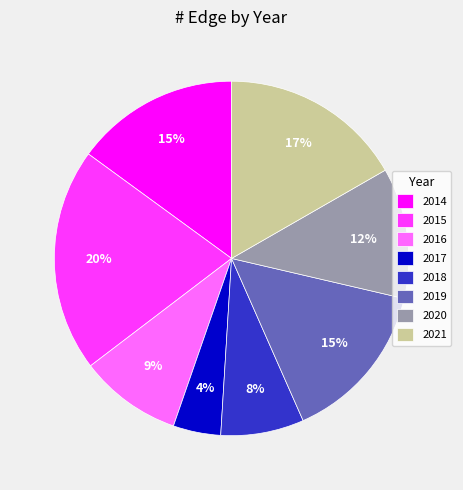

To the nearest percent, what is the difference between the largest and smallest slice percentages?

16%